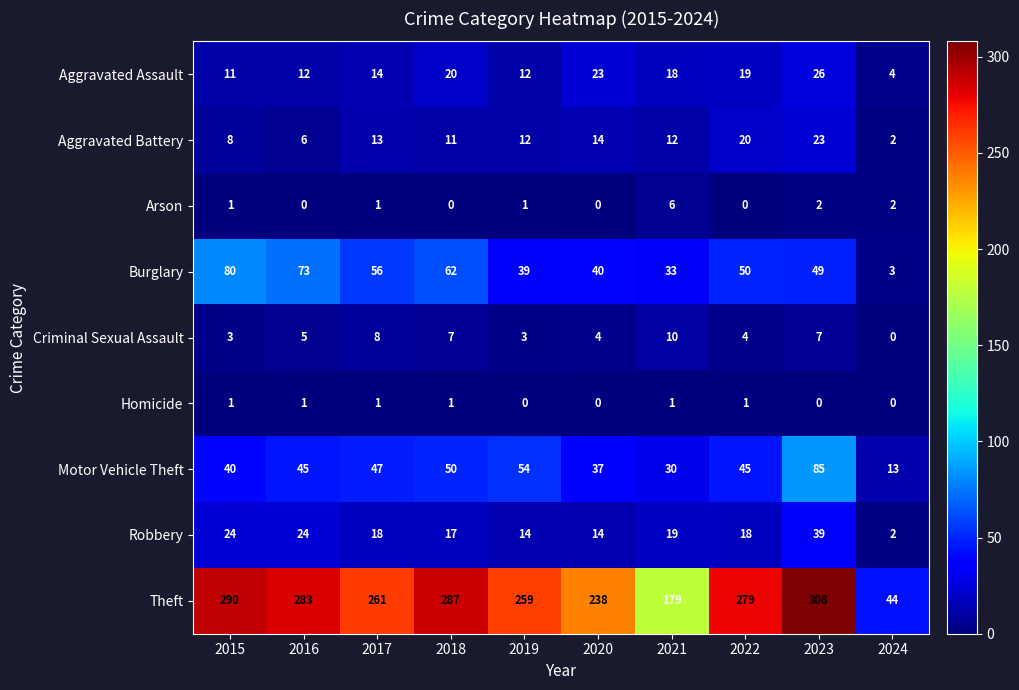

How many series are shown in this chart?

9